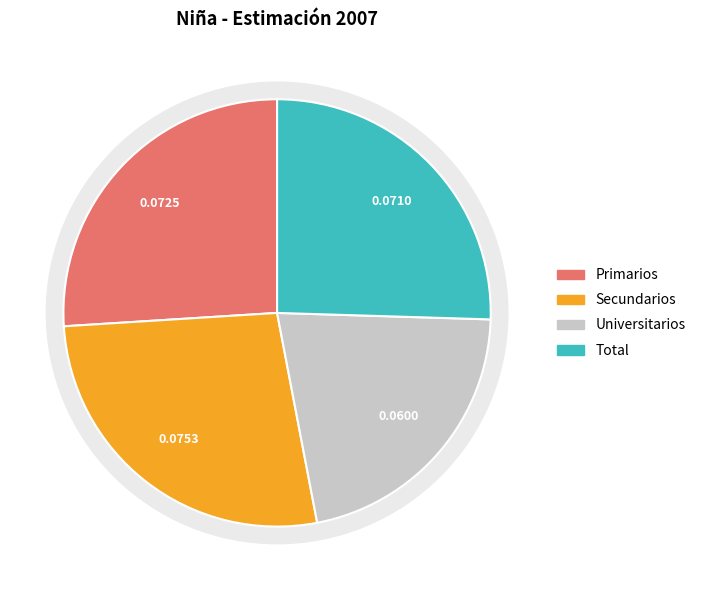

The Universitarios slice represents 22% of the pie. True or false?

True